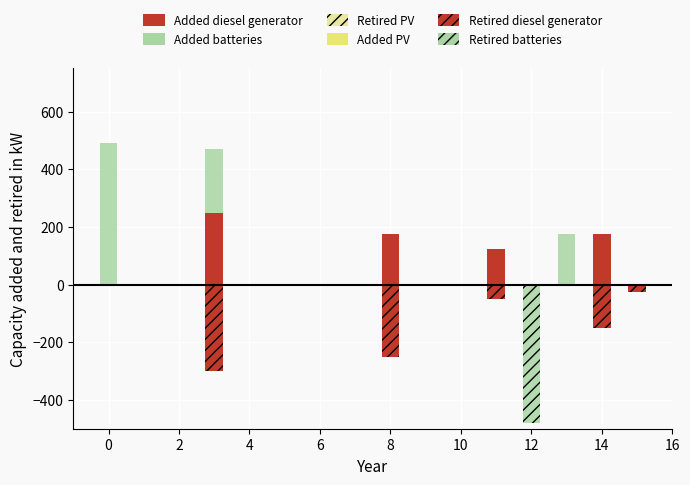

True or false: Retired diesel generator has a value of 163 at 10.

False